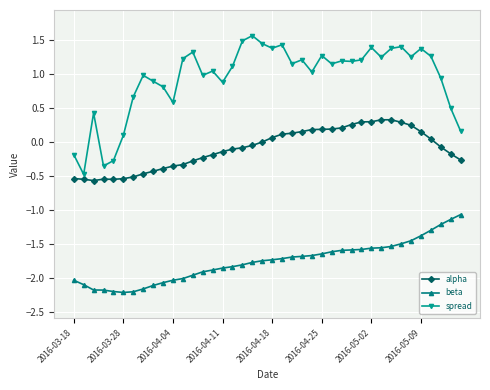

What is the average value of the spread series?

0.9